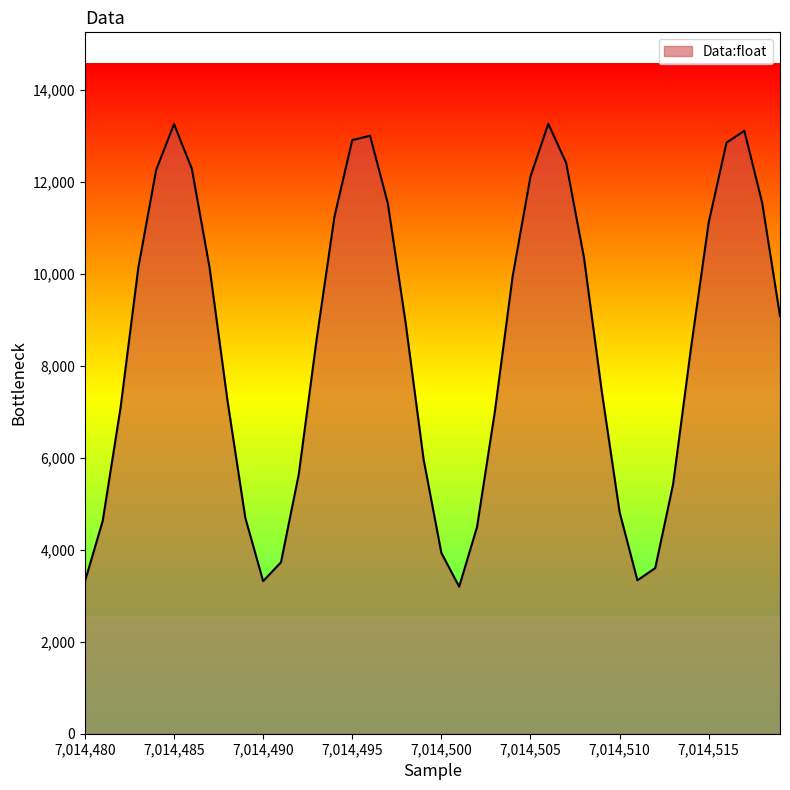

What is the greatest value displayed?

13269